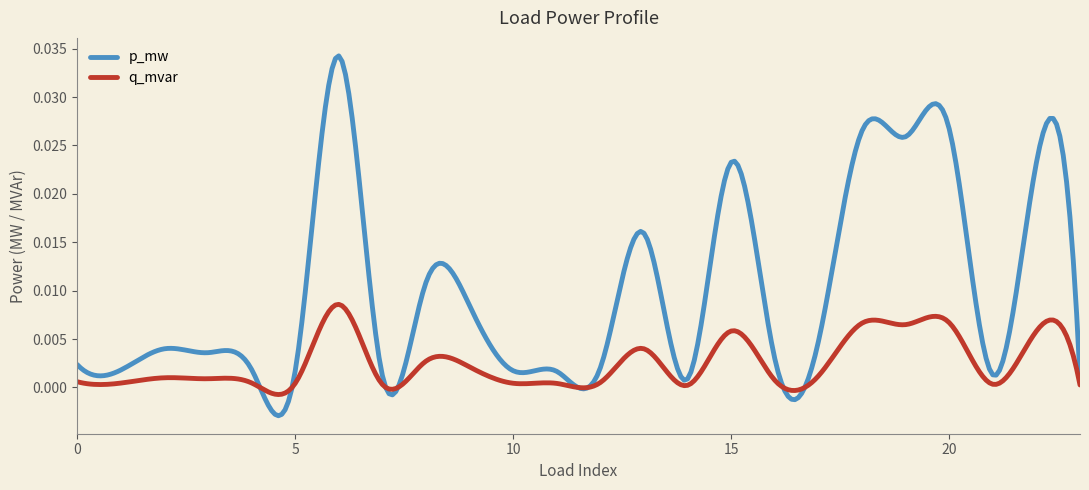

True or false: p_mw and q_mvar intersect in this chart.

True